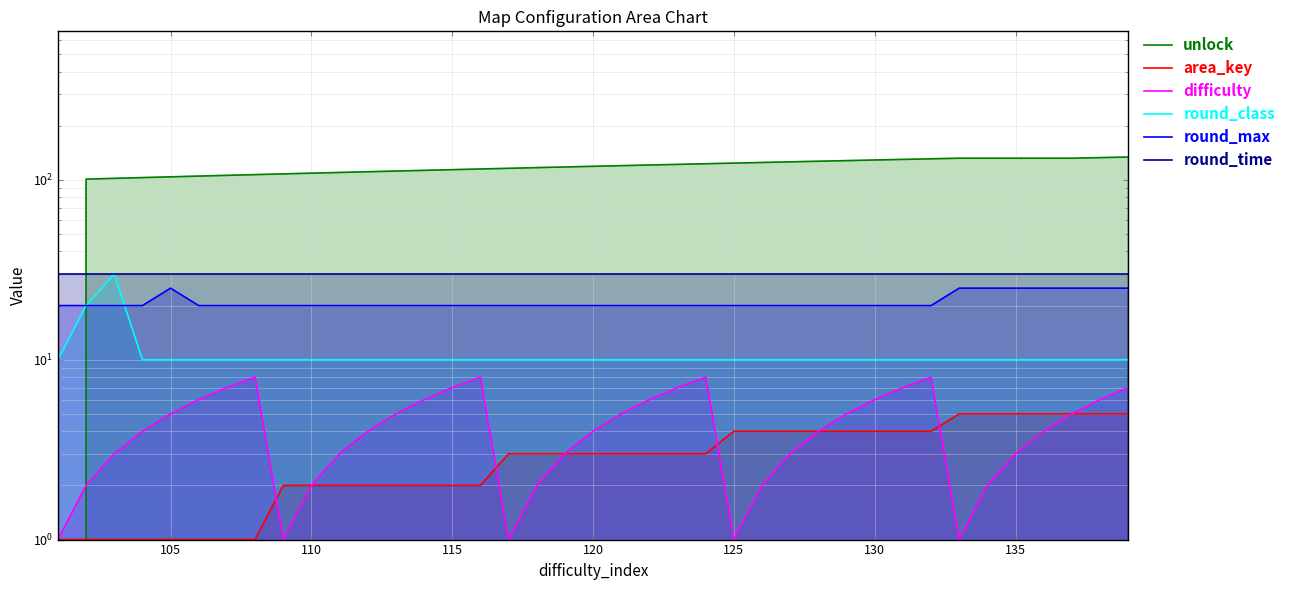

Which series has the largest range (max minus min)?

unlock